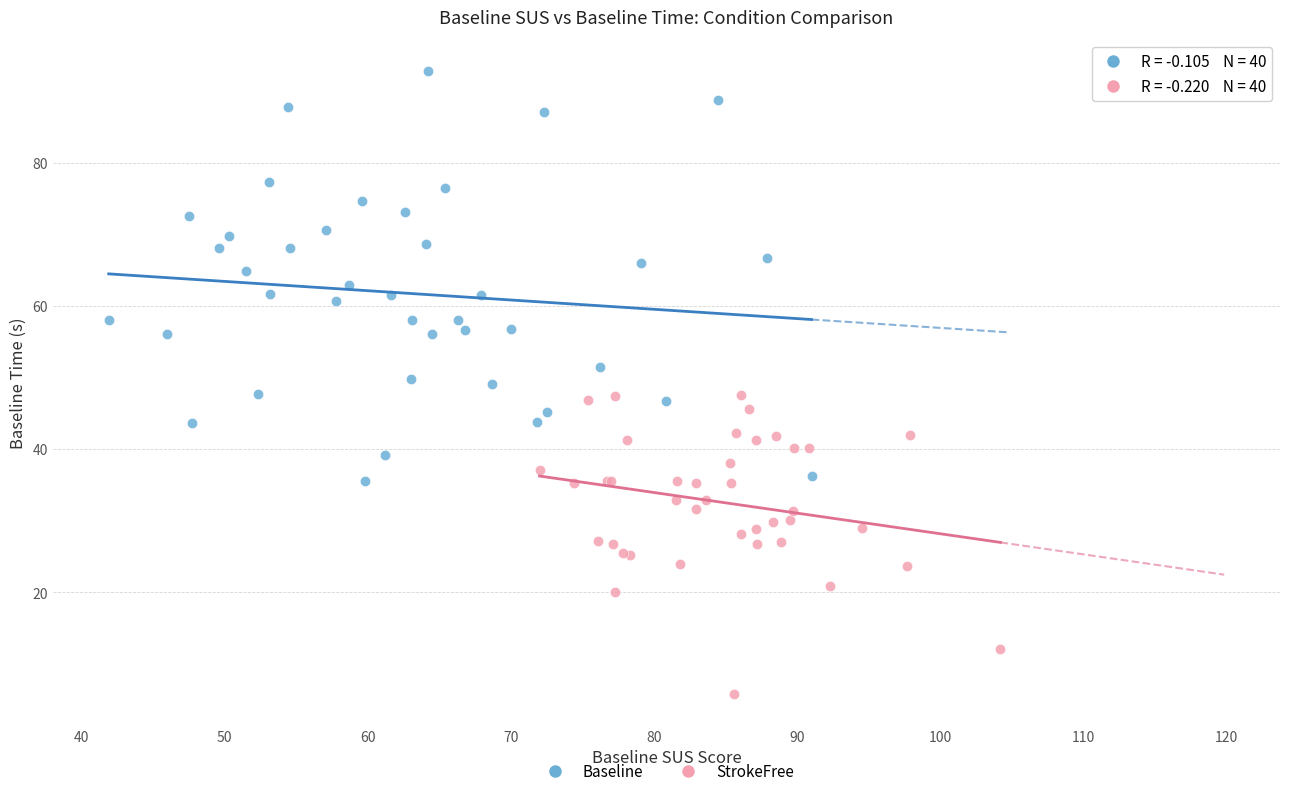

Which series reaches the maximum Y coordinate?

Baseline